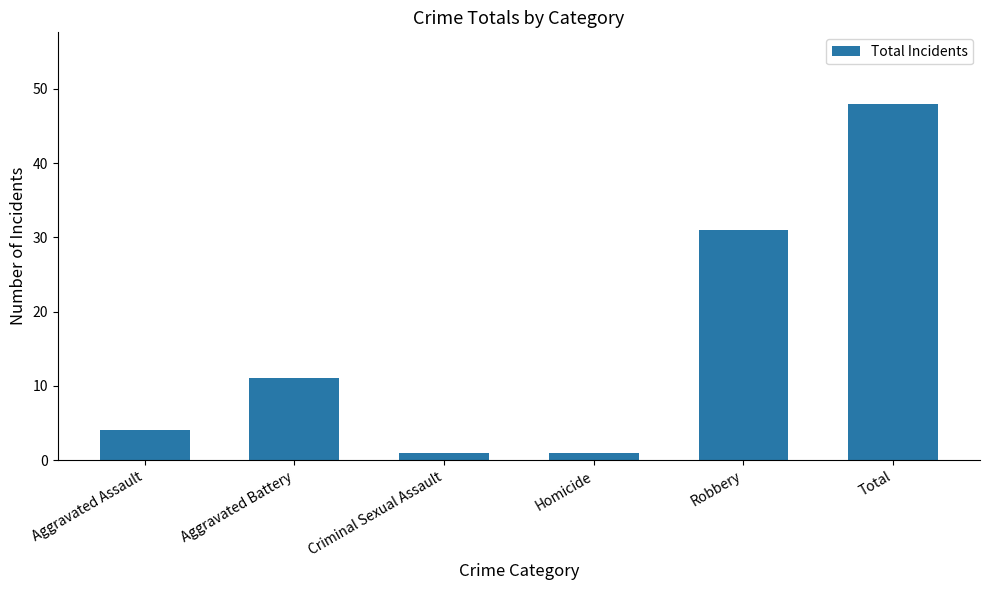

What is the average value?

16